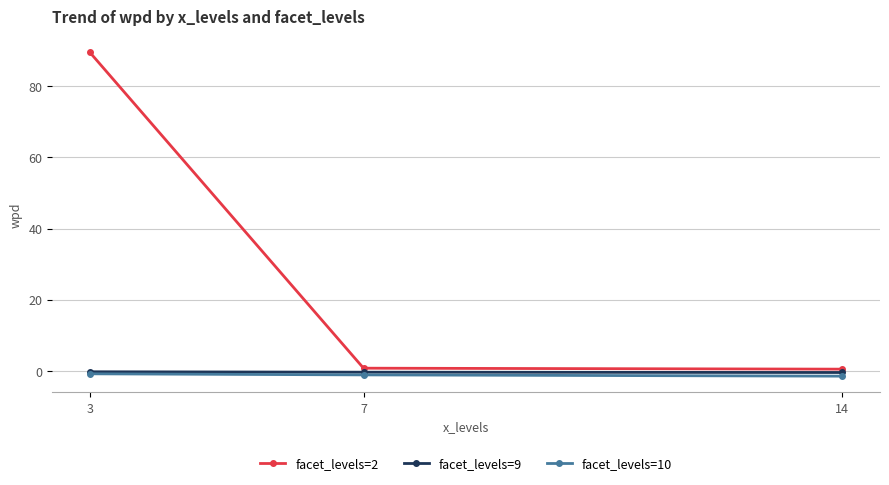

What is the highest value of the facet_levels=9 series?

-0.2